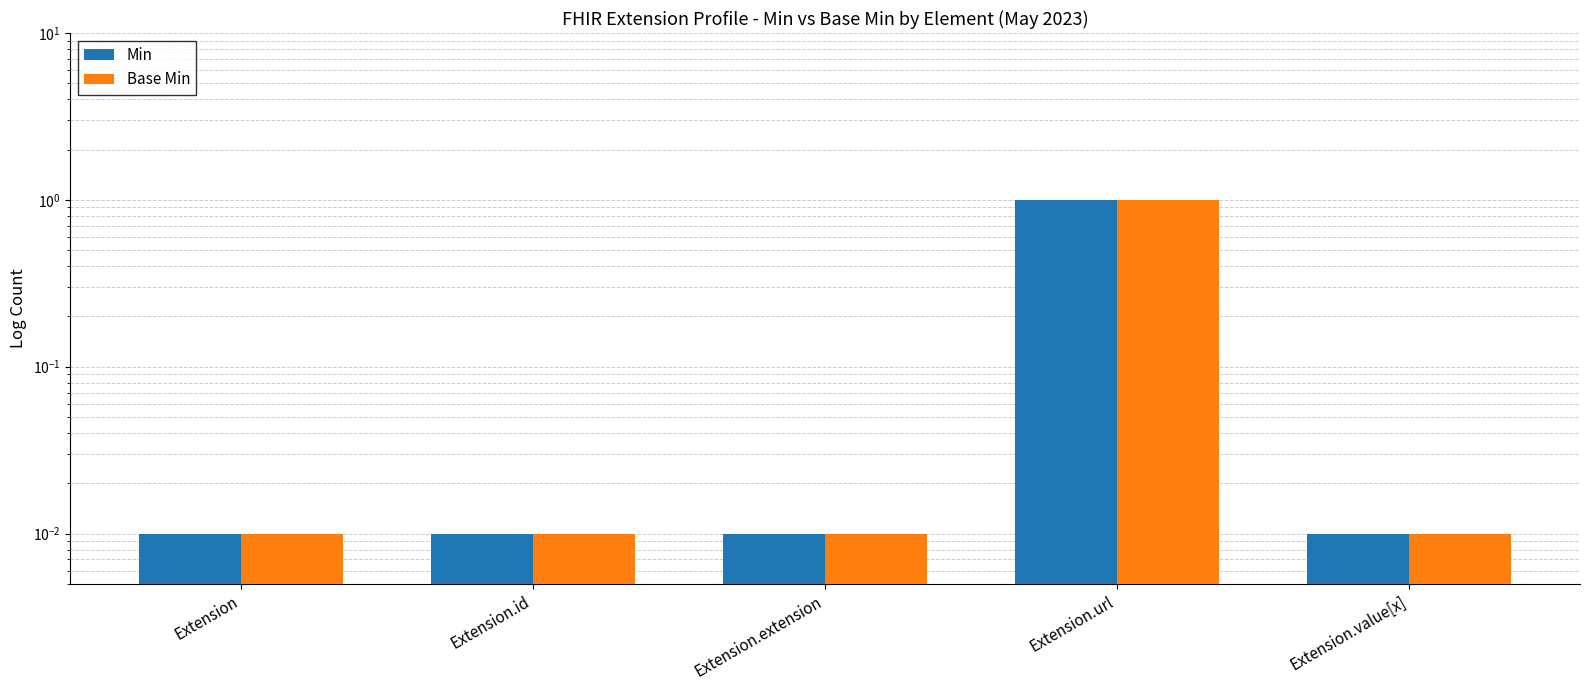

What are all the series names shown in the legend?

Min, Base Min